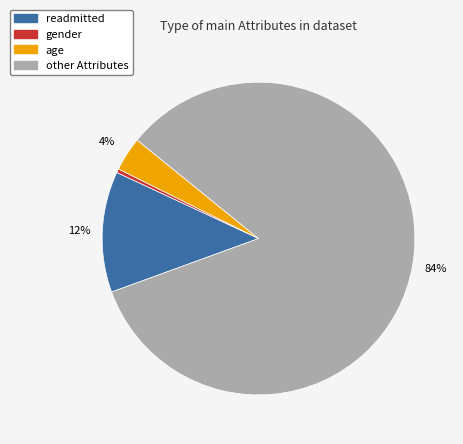

Rank the categories by value from highest to lowest.

other, readmitted, age, gender